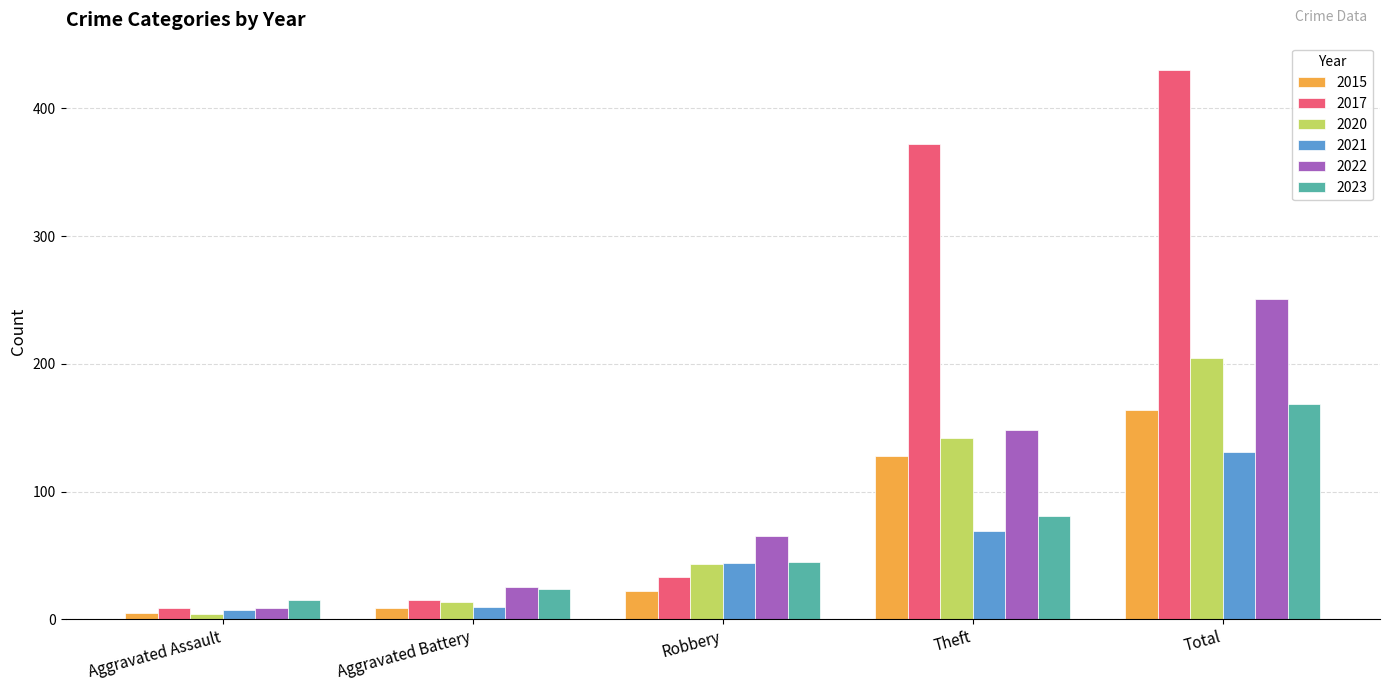

True or false: 2015 has a value of 164 at Total.

True